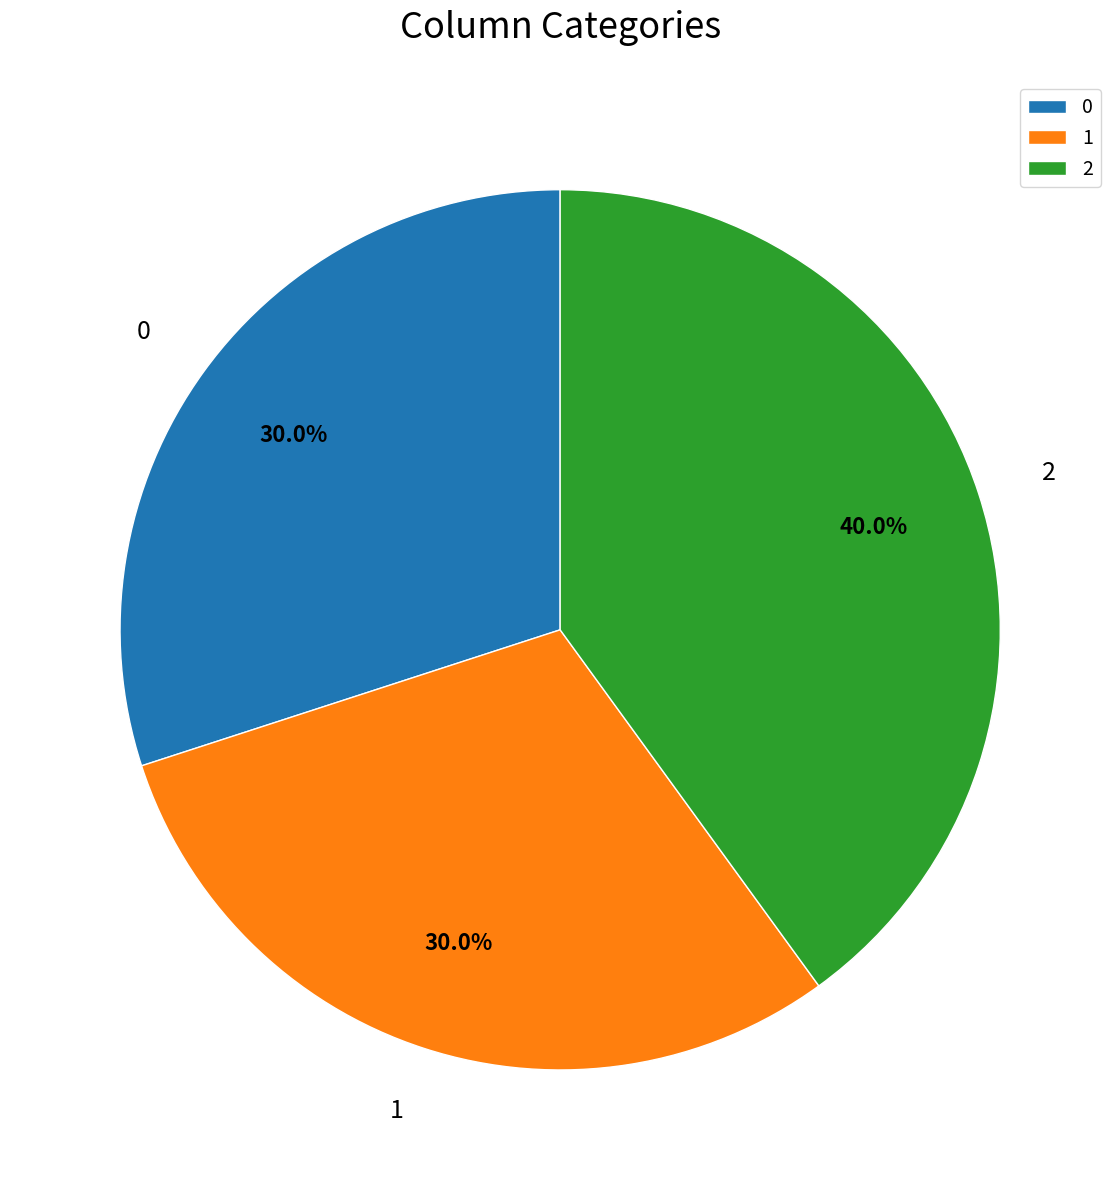

Count the number of slices in the pie.

3